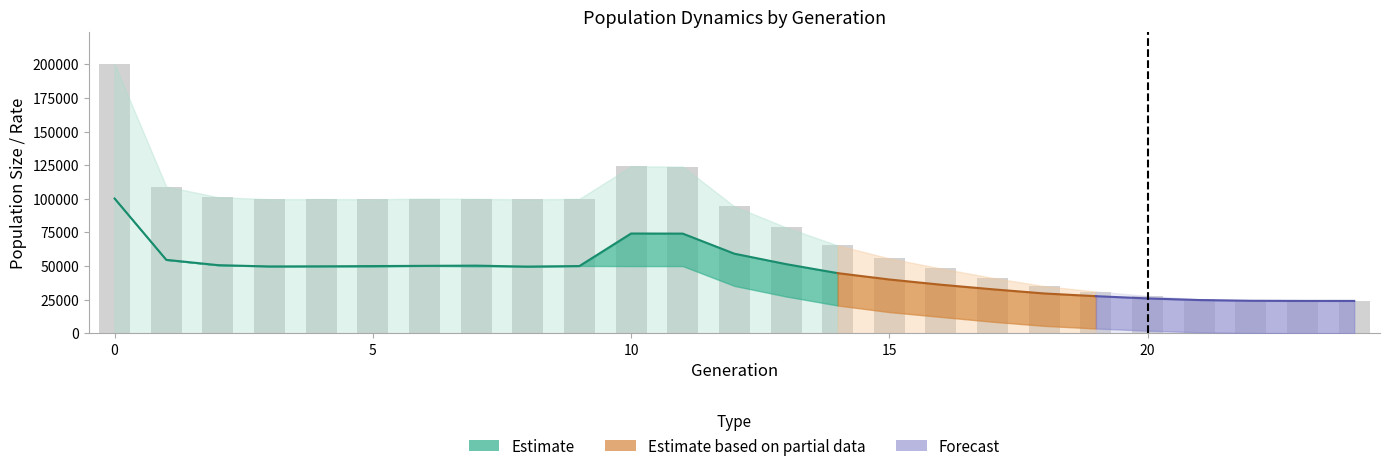

Reading left to right, list all the values displayed in this chart.

size: 0=200255.0	1=109091.0	2=101199.0	3=99654.0	4=99767.0	5=99600.0	6=100145.0	7=99941.0	8=99504.0	9=99978.0	10=124078.0	11=123996.0	12=94304.0	13=78686.0	14=65267.0	15=55639.0	16=48139.0	17=41154.0	18=34991.0	19=30989.0	20=27714.0	21=25336.0	22=24226.0	23=24012.0	24=24000.0
male_size: 0=100173.0	1=54562.0	2=50622.0	3=49613.0	4=49708.0	5=49928.0	6=50093.0	7=50256.0	8=49510.0	9=49954.0	10=74154.0	11=74078.0	12=59133.0	13=51376.0	14=44665.0	15=39940.0	16=36046.0	17=32643.0	18=29544.0	19=27522.0	20=25847.0	21=24650.0	22=24114.0	23=24004.0	24=24000.0
female_size: 0=100082.0	1=54529.0	2=50577.0	3=50041.0	4=50059.0	5=49672.0	6=50052.0	7=49685.0	8=49994.0	9=50024.0	10=49924.0	11=49918.0	12=35171.0	13=27310.0	14=20602.0	15=15699.0	16=12093.0	17=8511.0	18=5447.0	19=3467.0	20=1867.0	21=686.0	22=112.0	23=8.0	24=0.0
rate_wt: 0=1.0	1=1.0	2=1.0	3=1.0	4=1.0	5=1.0	6=1.0	7=1.0	8=1.0	9=1.0	10=0.8	11=0.7	12=0.6	13=0.5	14=0.4	15=0.4	16=0.3	17=0.3	18=0.2	19=0.1	20=0.1	21=0.0	22=0.0	23=0.0	24=0.0
rate_drive: 0=0.0	1=0.0	2=0.0	3=0.0	4=0.0	5=0.0	6=0.0	7=0.0	8=0.0	9=0.0	10=0.2	11=0.3	12=0.4	13=0.5	14=0.6	15=0.6	16=0.7	17=0.7	18=0.8	19=0.9	20=0.9	21=1.0	22=1.0	23=1.0	24=1.0